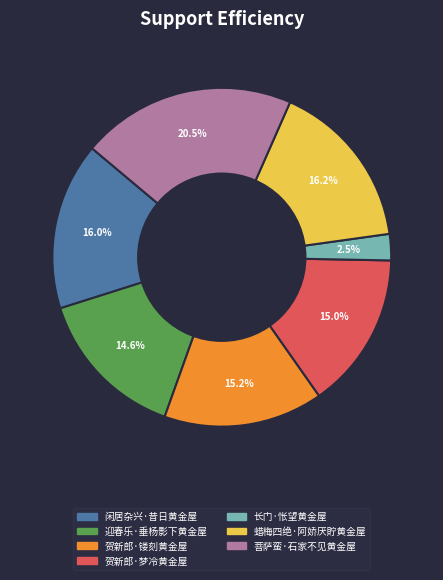

Which slice is the smallest?

长门·怅望黄金屋